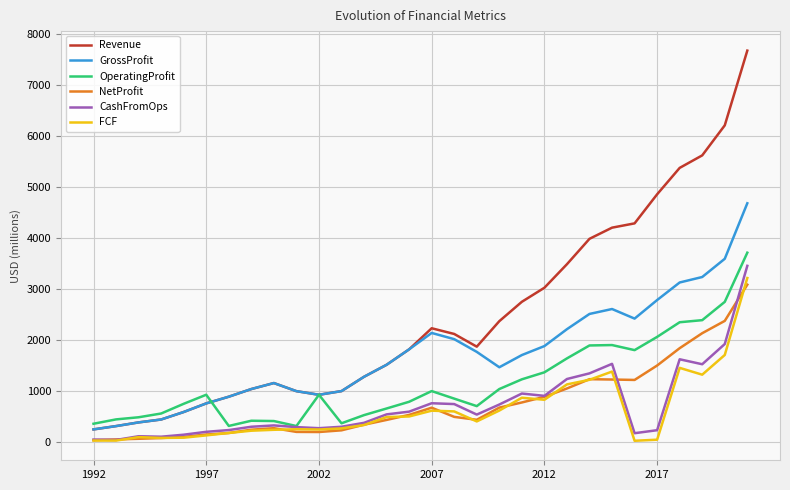

True or false: CashFromOps and GrossProfit intersect in this chart.

False